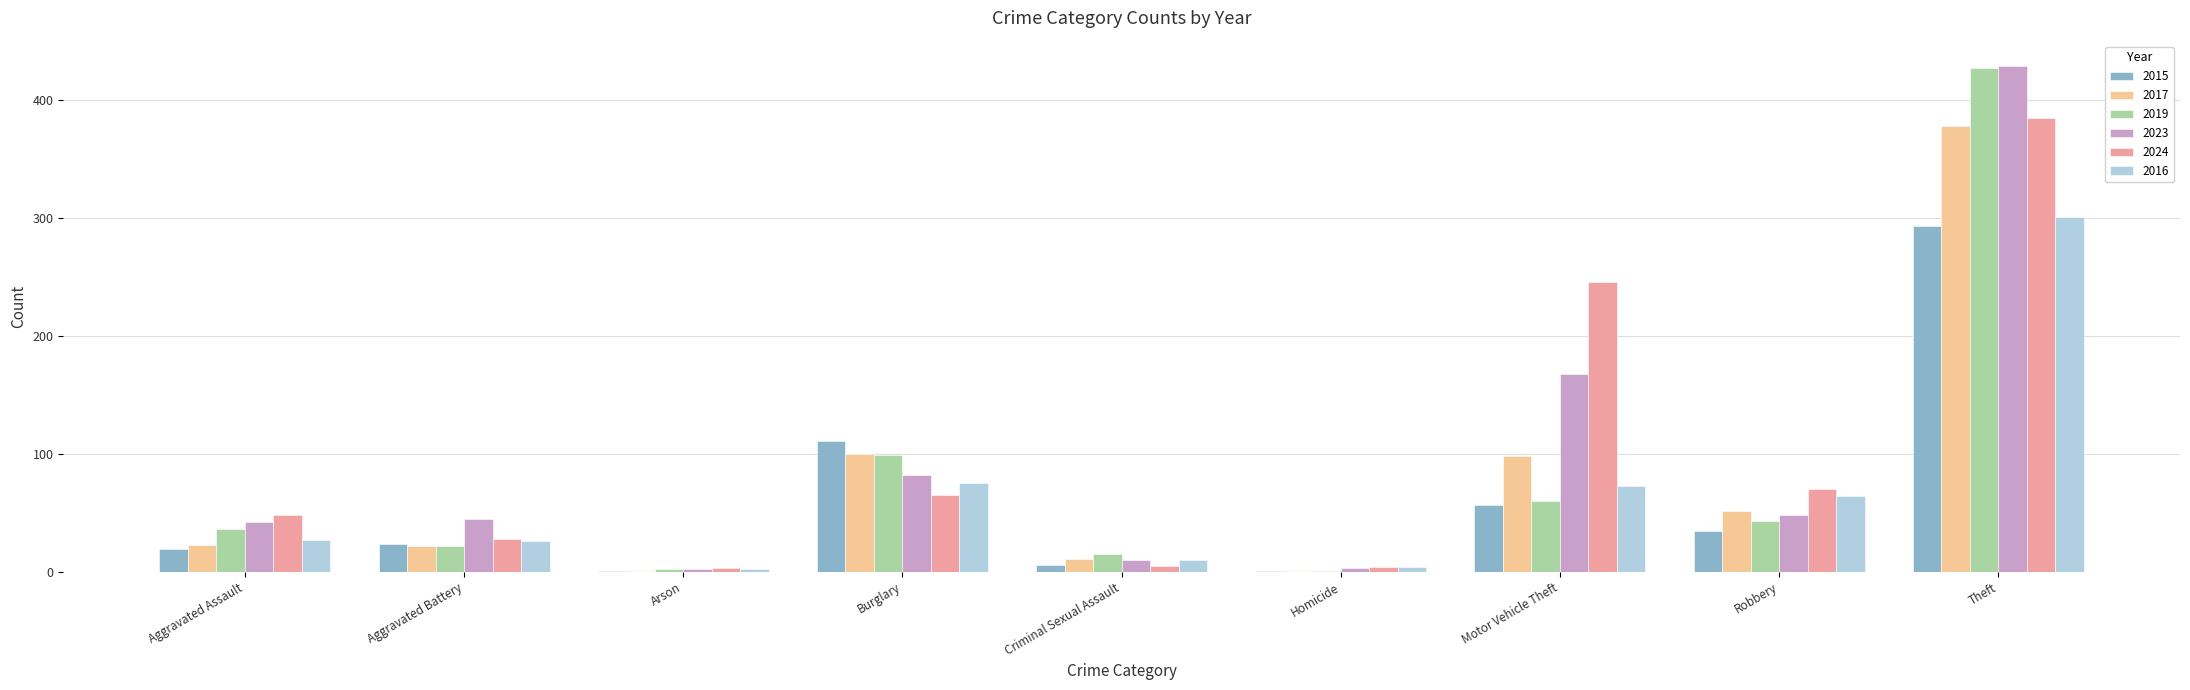

How many series are shown in this chart?

6